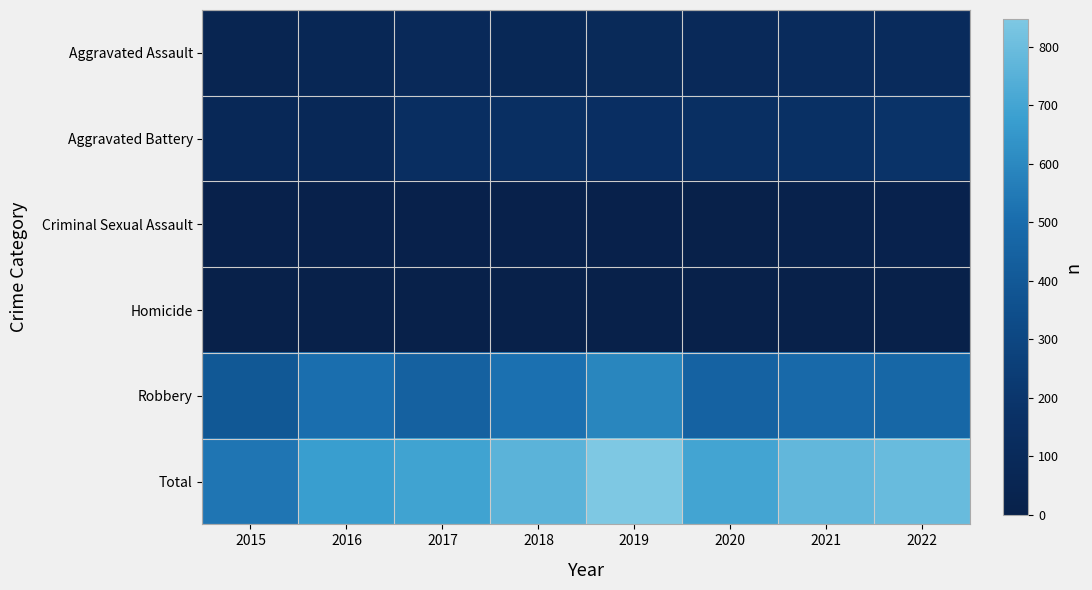

How many series are shown in this chart?

6